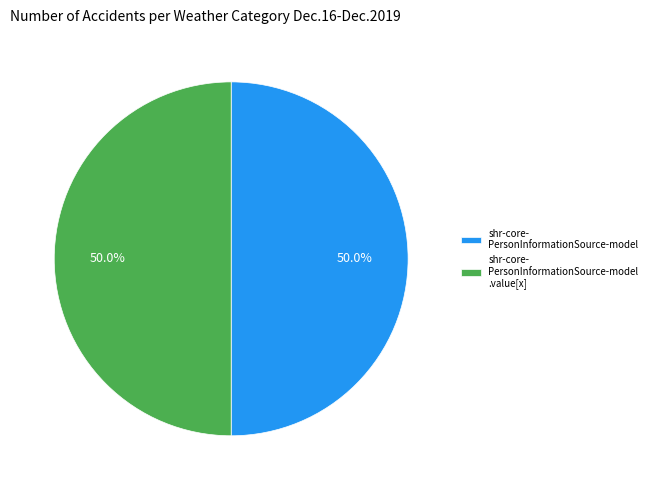

How much of the chart is everything except shr-core- PersonInformationSource-model .value[x]?

50.0%